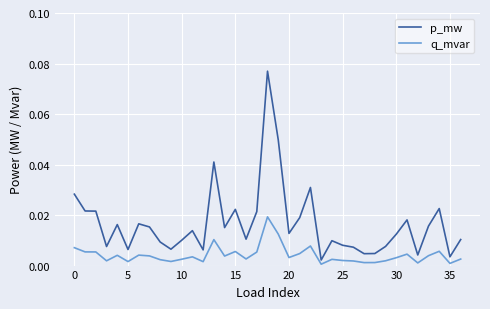

Which series has the widest spread of values?

p_mw